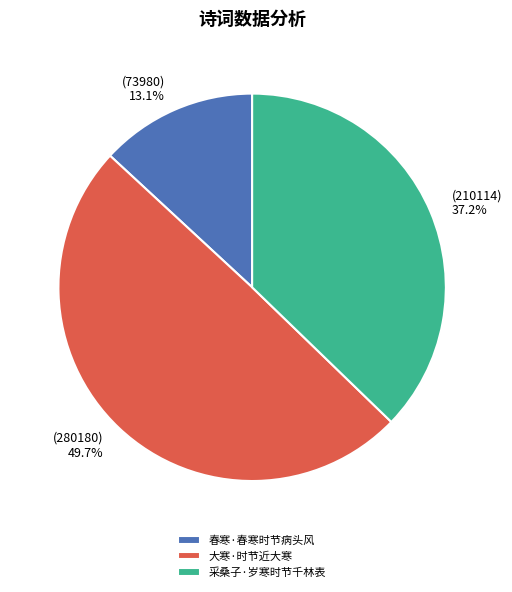

What is the ratio of the value at 采桑子·岁寒时节千林表 to the value at 大寒·时节近大寒?

0.7